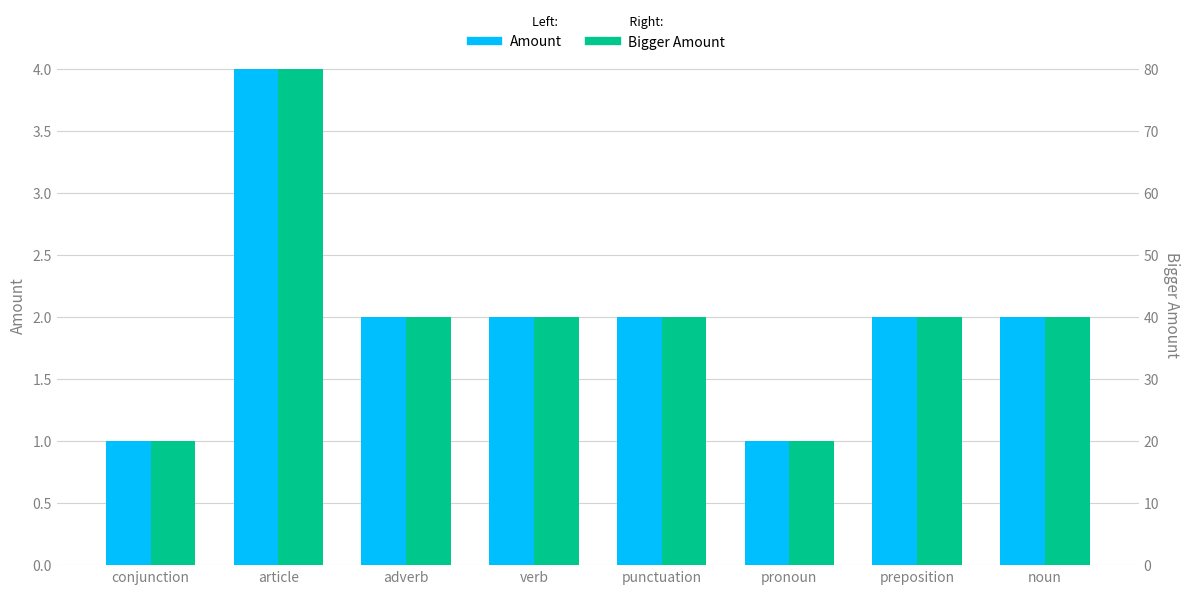

How many bars are there in each group?

2